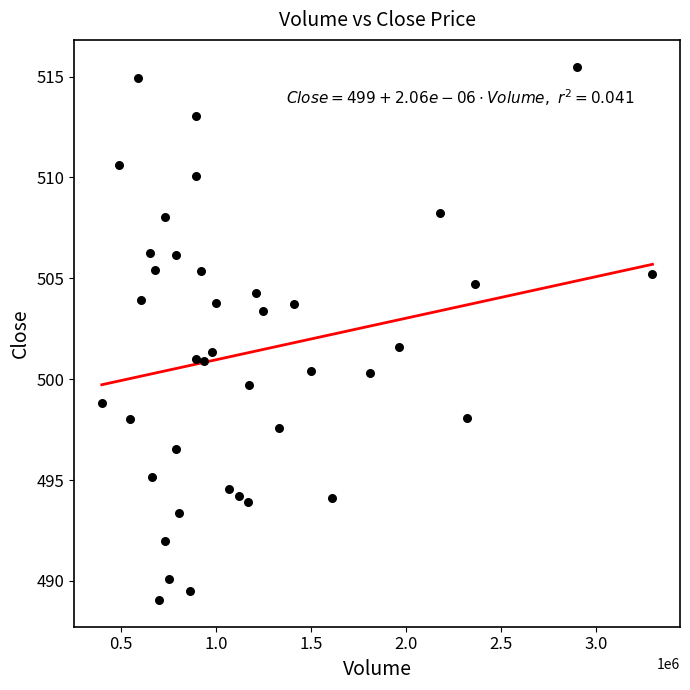

What is the range of X values (max minus min)?

2899429.0